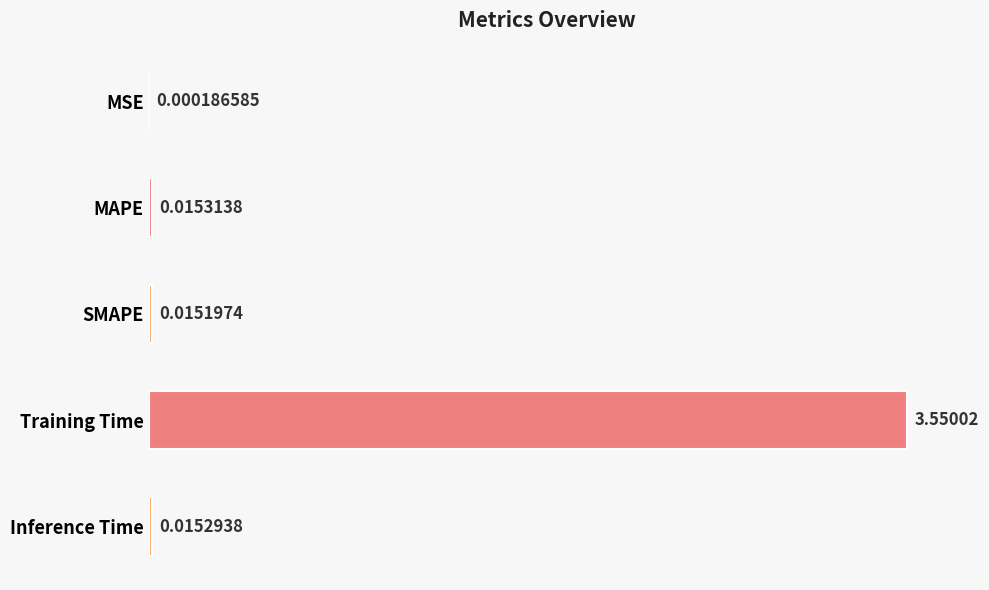

Which has a higher value, MAPE or Training Time?

Training Time